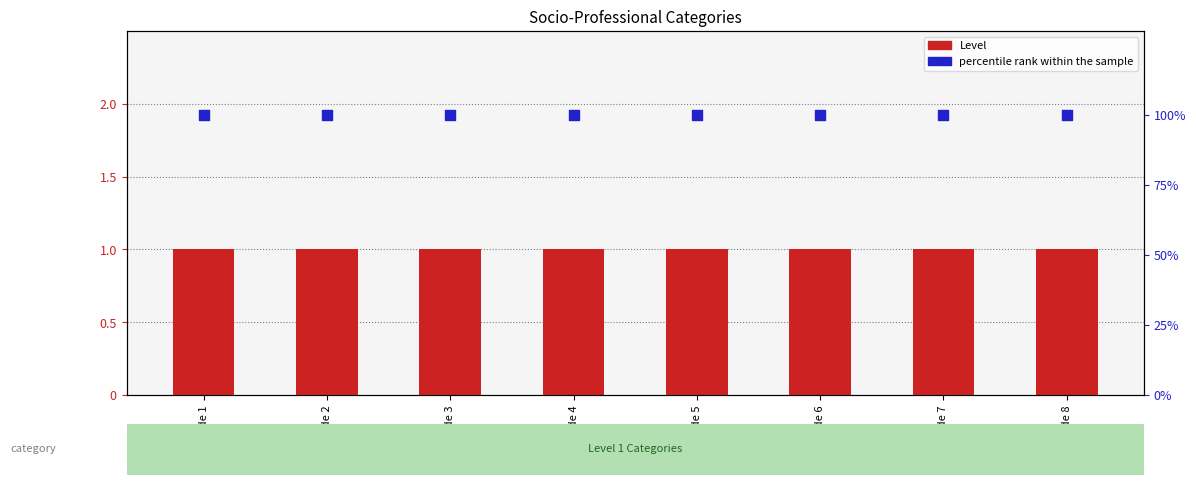

Which series has the largest Y range (max minus min)?

Level